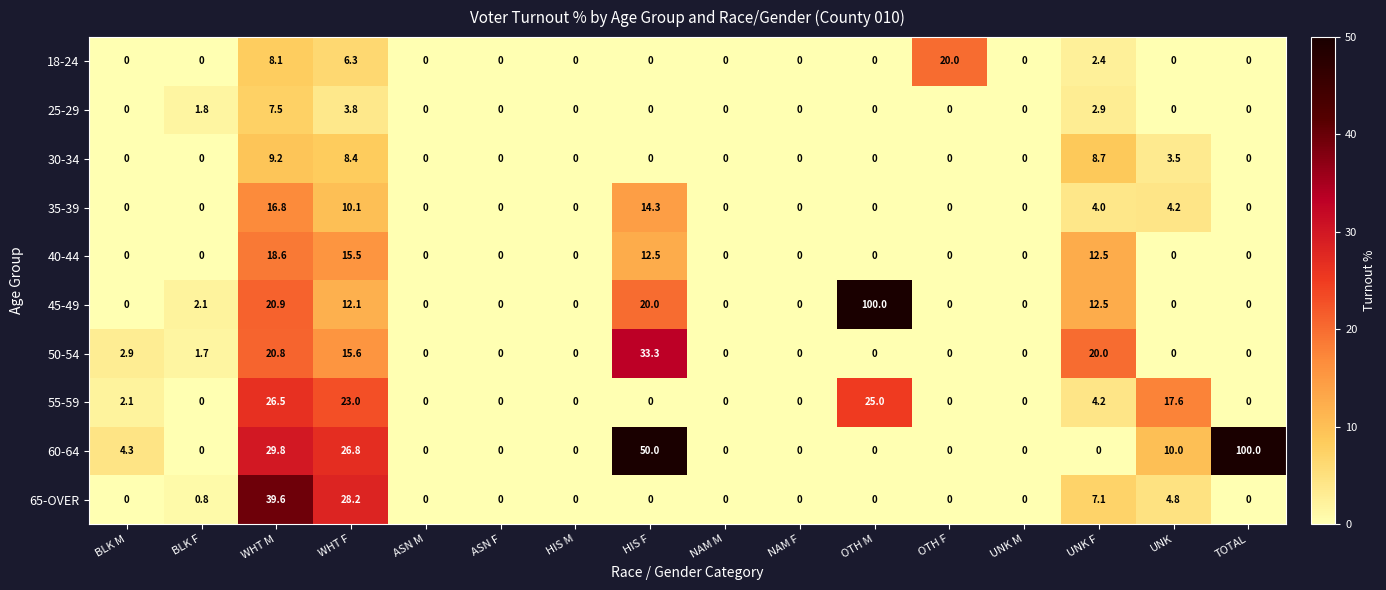

What is the greatest value displayed?

100.0